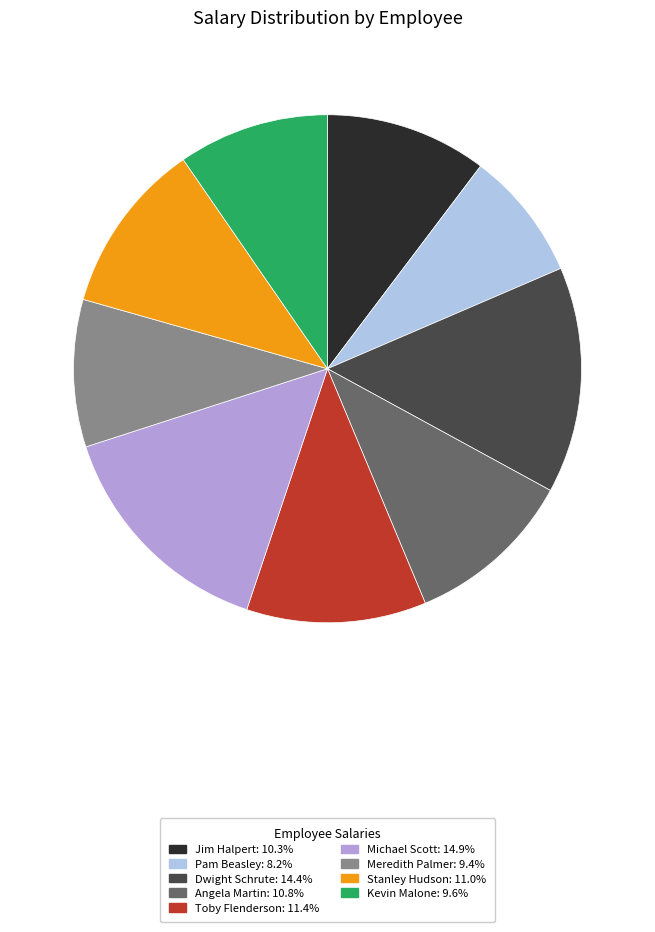

Does any single category account for the majority?

No